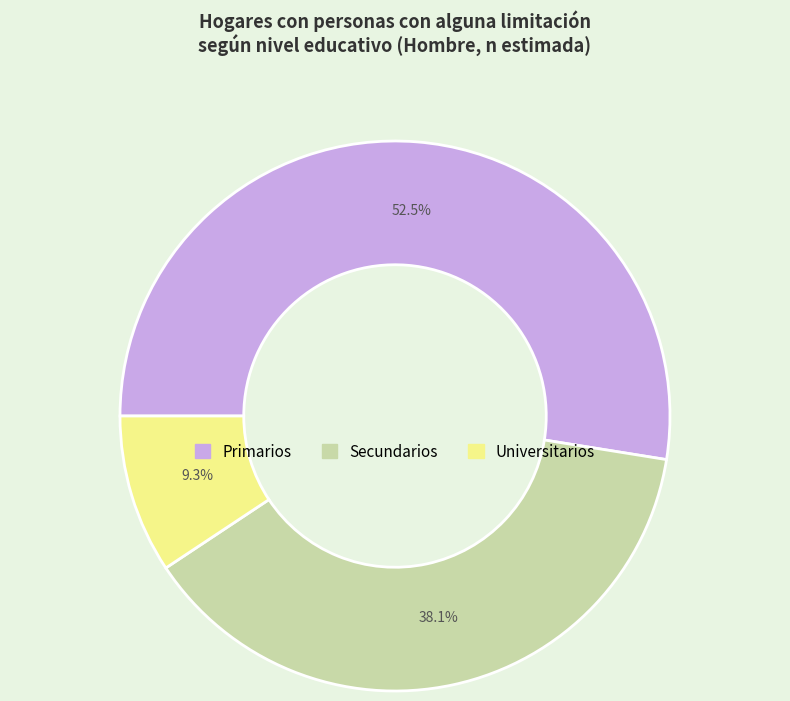

Count the number of slices in the pie.

3